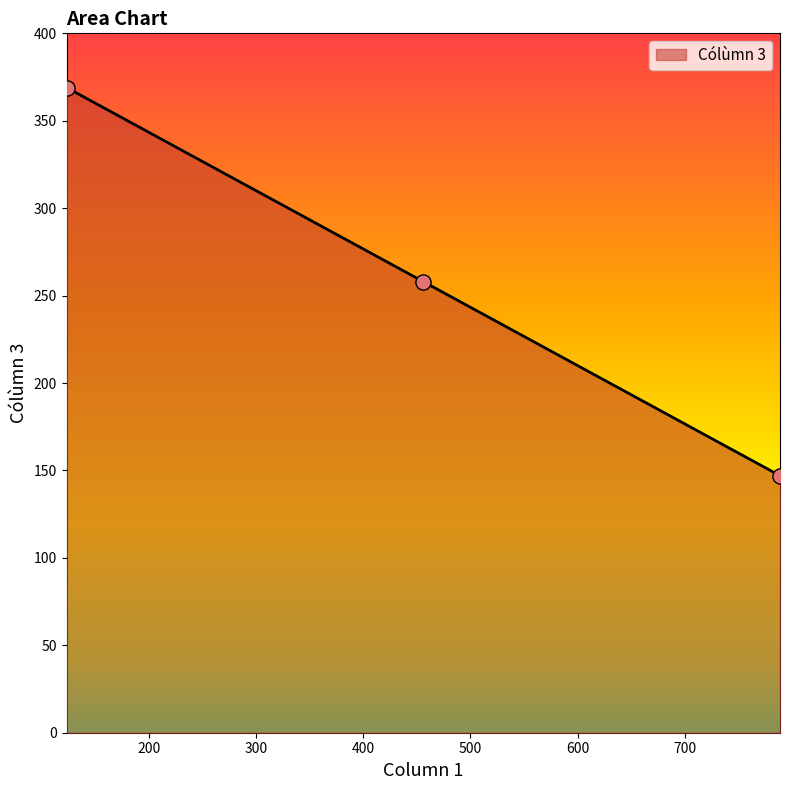

What is the greatest value displayed?

369